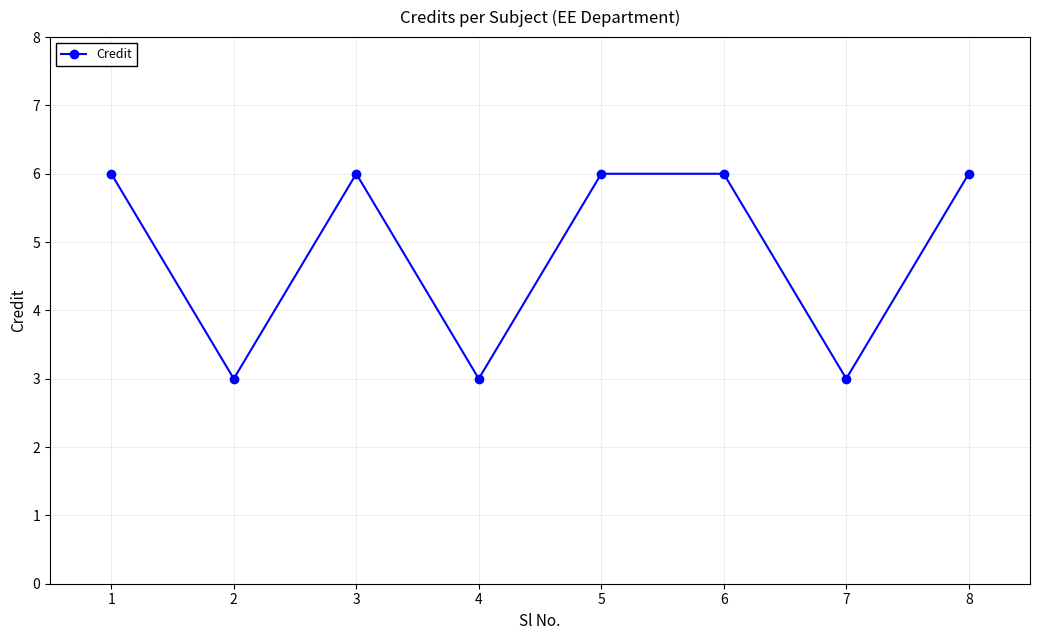

The value at 8 is 9. True or false?

False